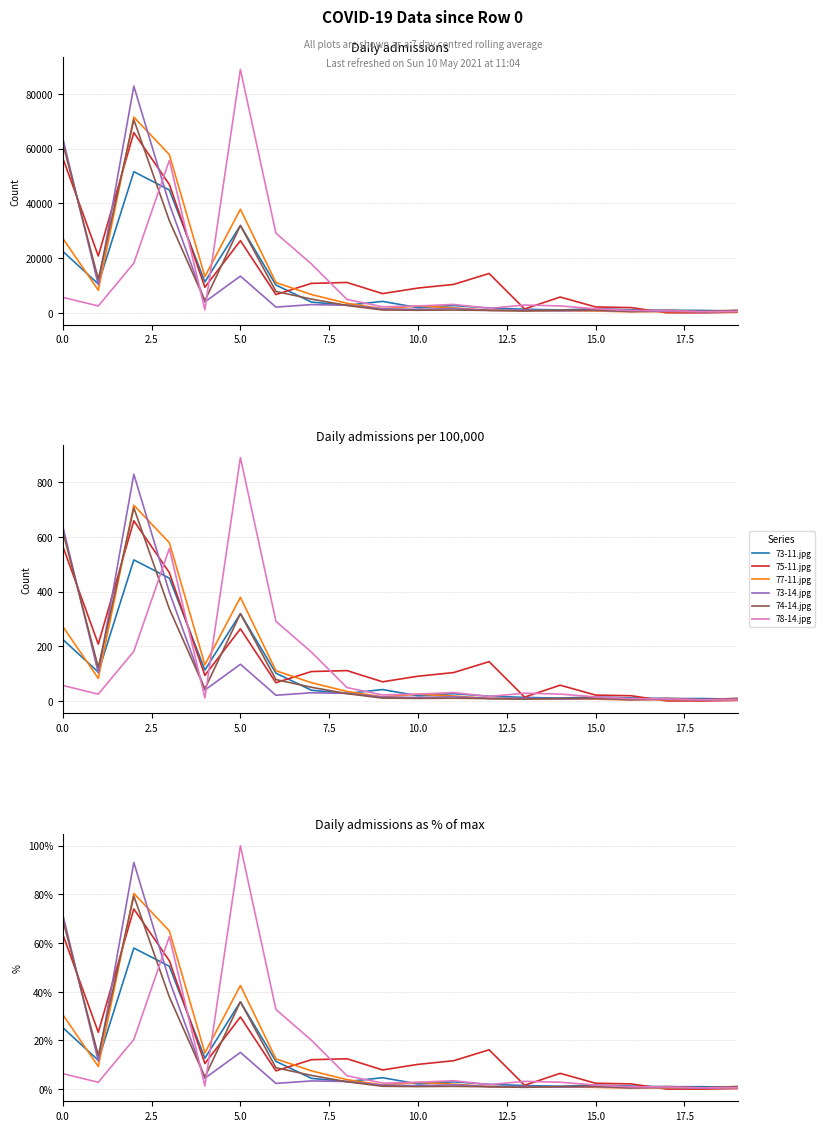

List the series in order of their peak value, lowest first.

73-11.jpg, 75-11.jpg, 74-14.jpg, 77-11.jpg, 73-14.jpg, 78-14.jpg